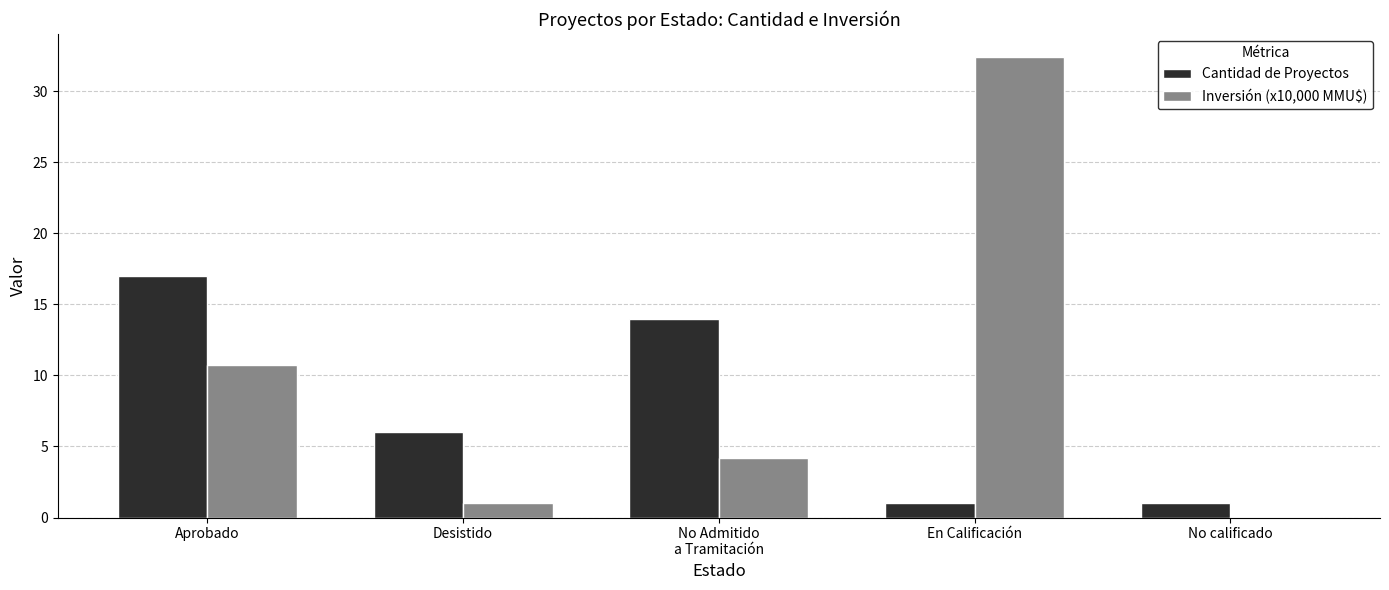

Is it true that Inversión (x10,000 MMU$) equals 1.0 at Desistido?

True